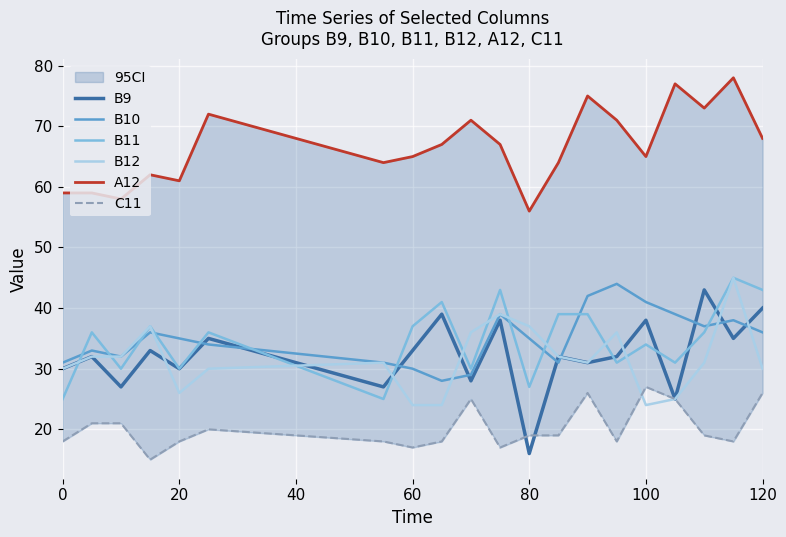

How many data points does each series have?

20